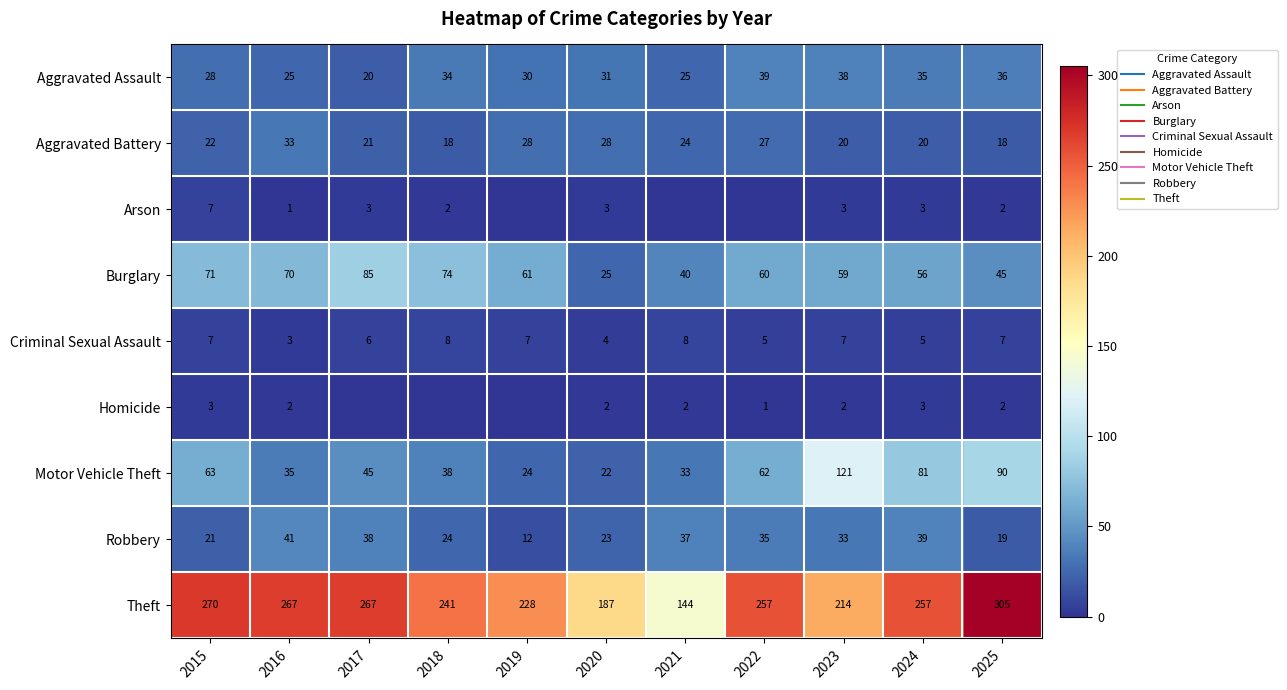

The Aggravated Battery series shows 26 at 2025. True or false?

False